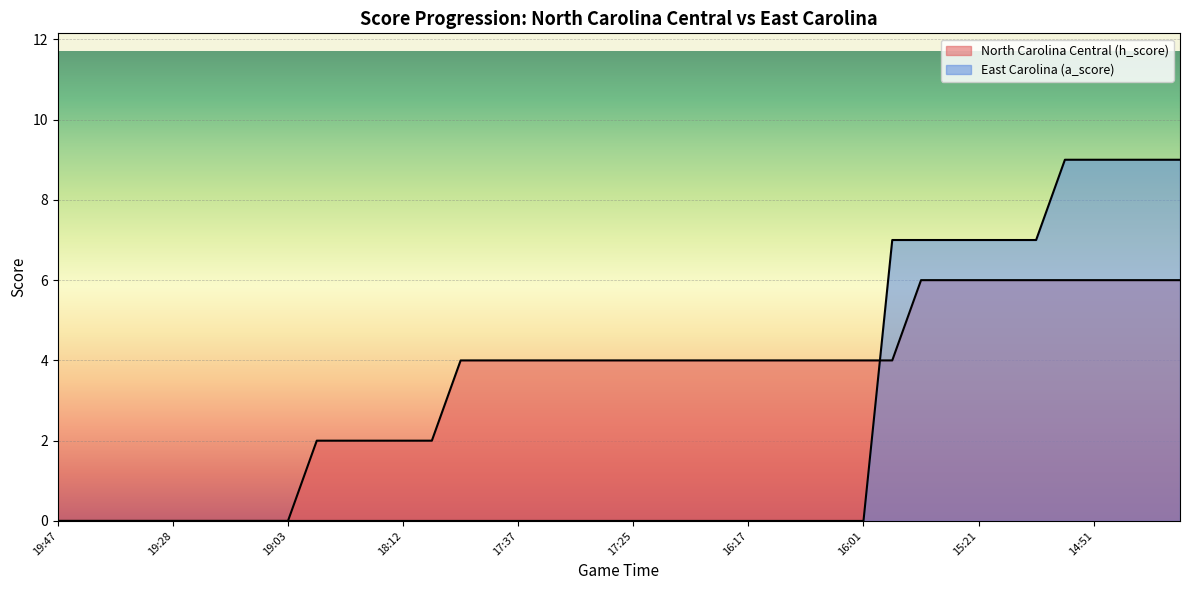

Between which two adjacent categories do East Carolina (a_score) and North Carolina Central (h_score) first intersect?

16:01 and 15:41